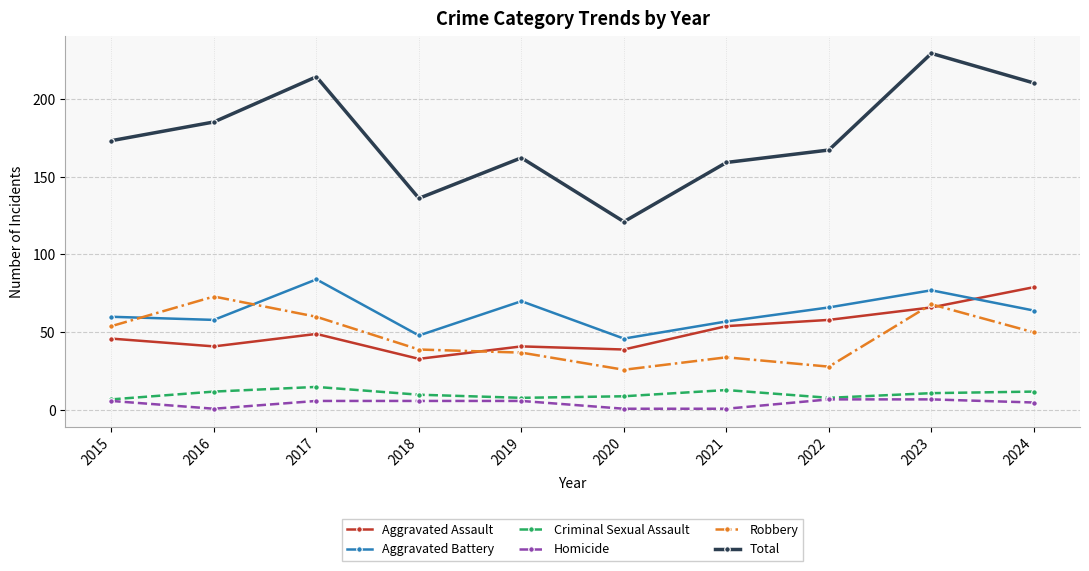

Between 2017 and 2019, which series saw the biggest shift?

Total